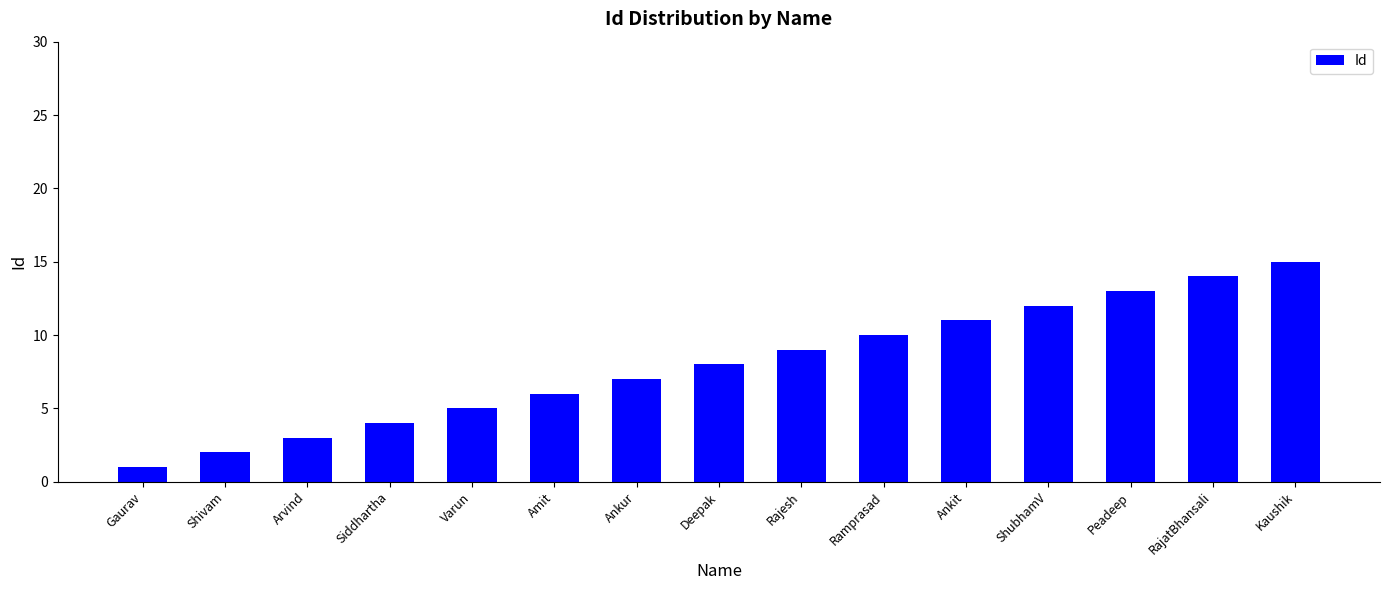

What is the value of the 12th bar from the left?

12